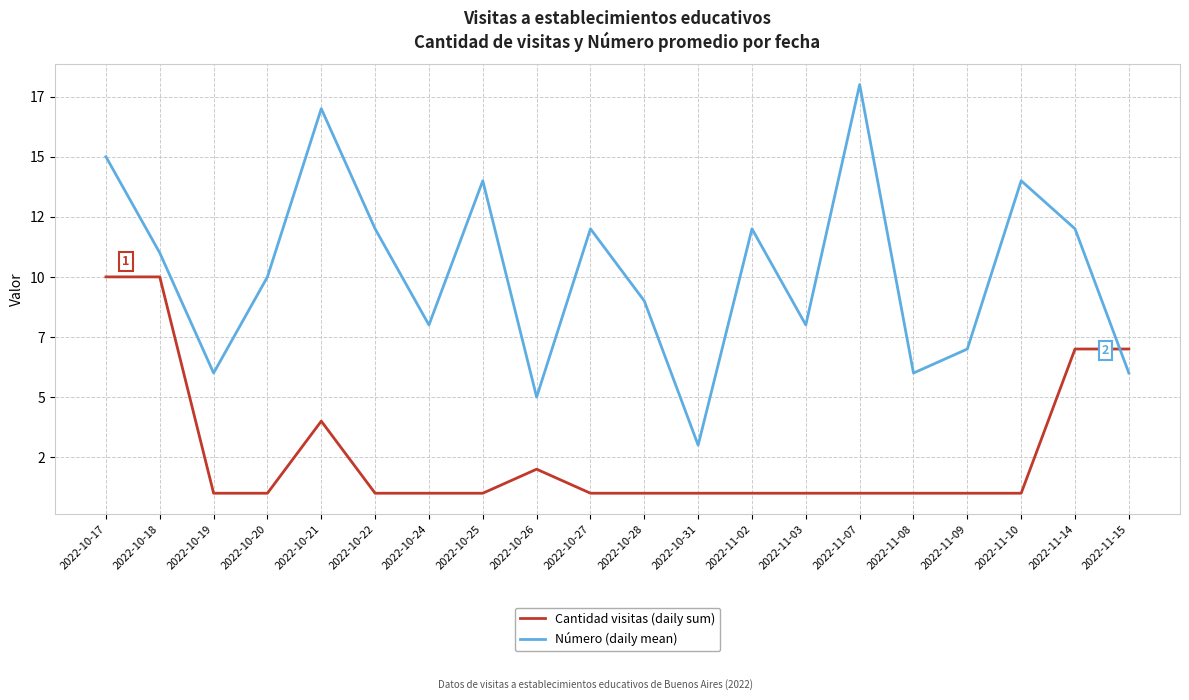

Is the value of Número (daily mean) at 2022-10-31 greater than the value of Cantidad visitas (daily sum) at 2022-10-21?

No